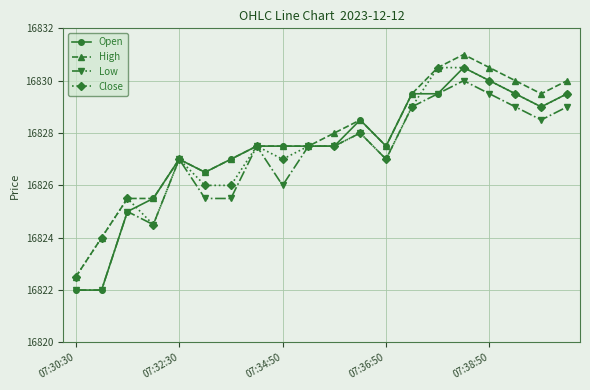

True or false: Open has more than 0 interior local peaks.

True